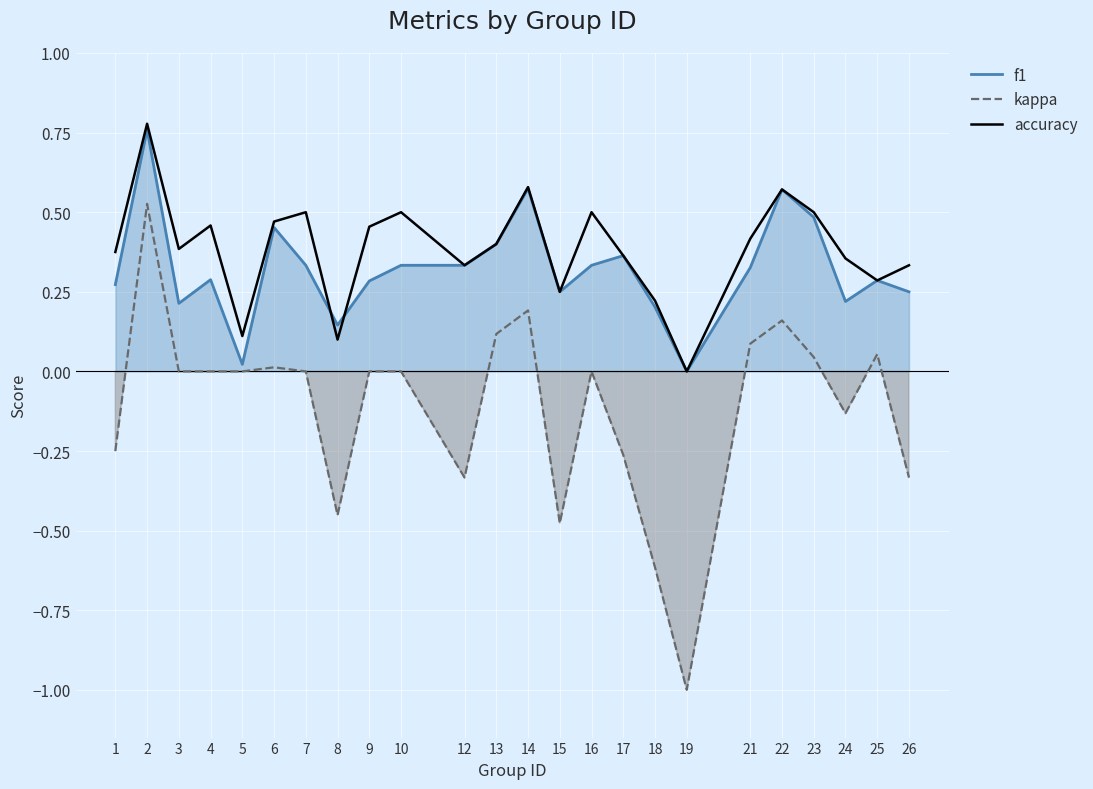

How many positive values does the accuracy series have?

23